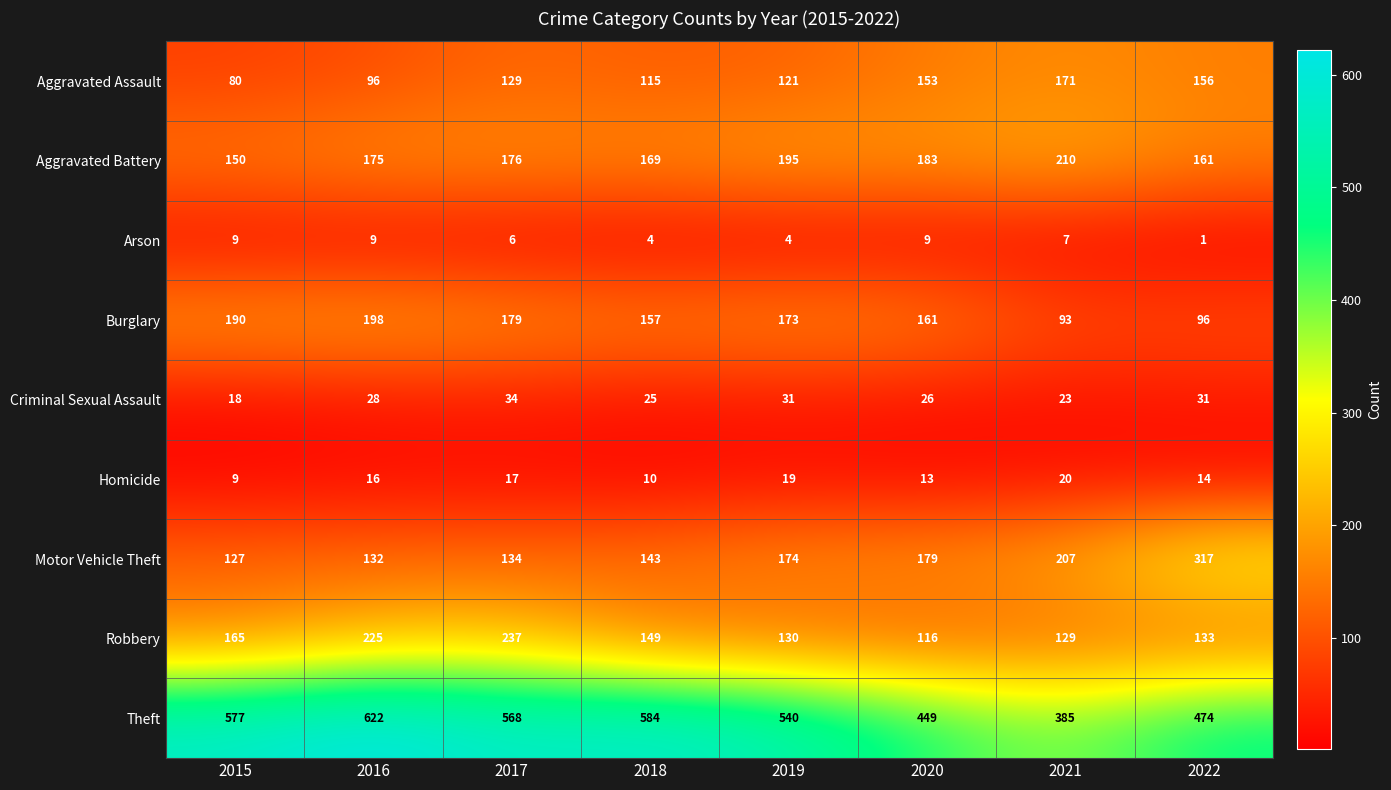

At which label does Motor Vehicle Theft reach its minimum?

2015